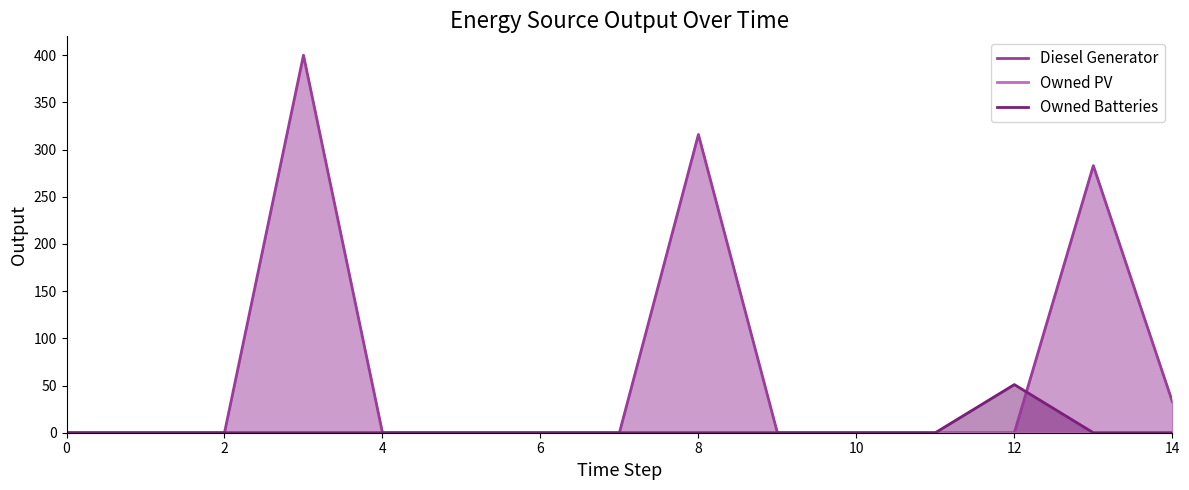

After their last crossing, which series has the higher values: Owned Batteries or Diesel Generator?

Diesel Generator